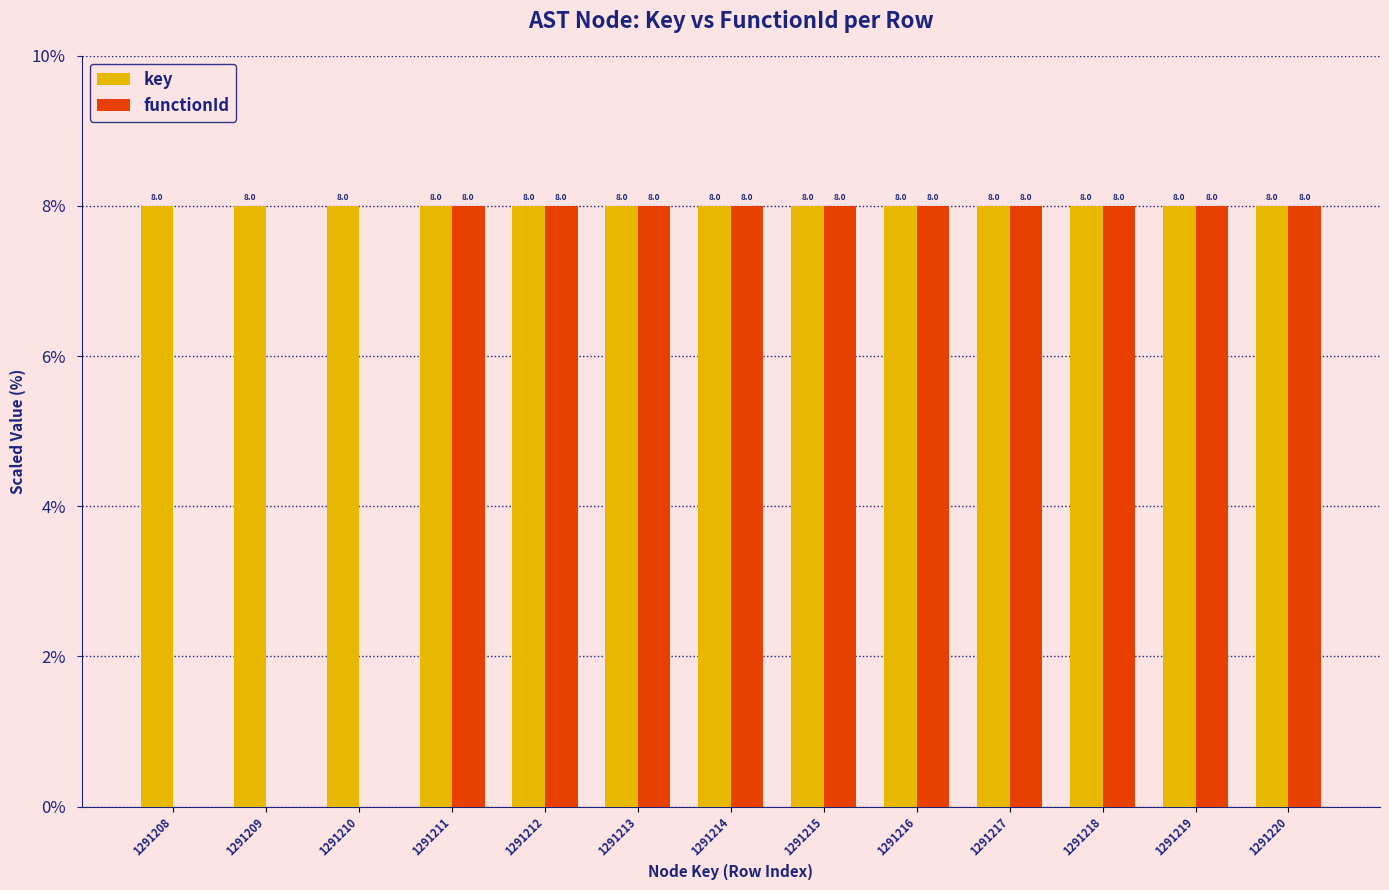

True or false: key has a value of 8.0 at 1291217.

True